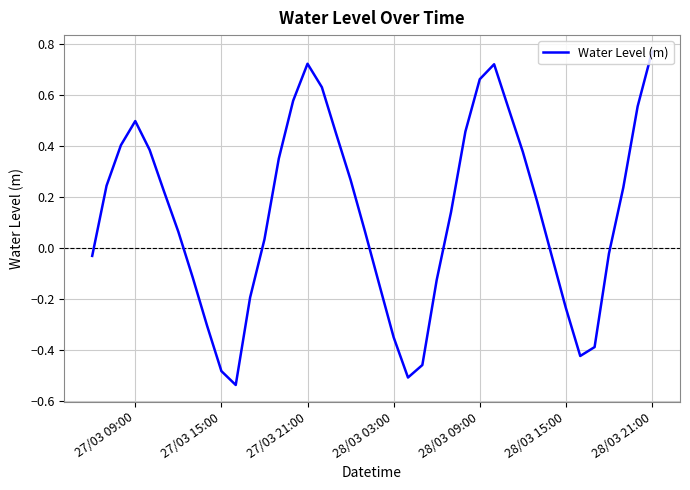

What is the difference between the maximum and minimum values?

1.3